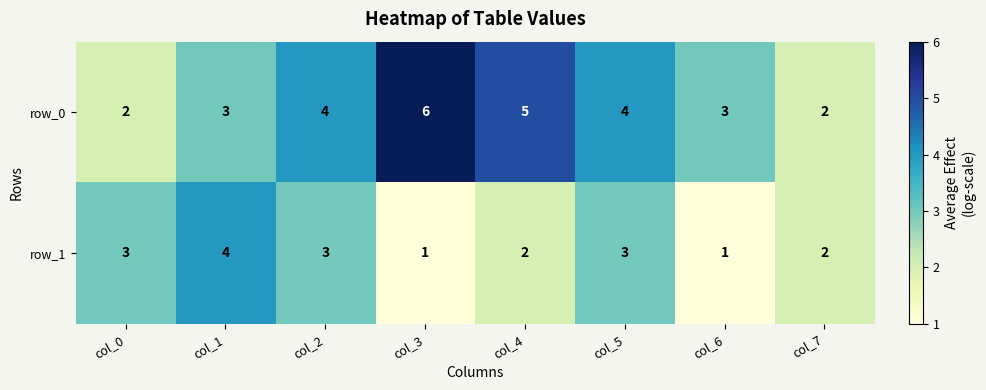

Count the row_0 values in the range 3 to 5.

5